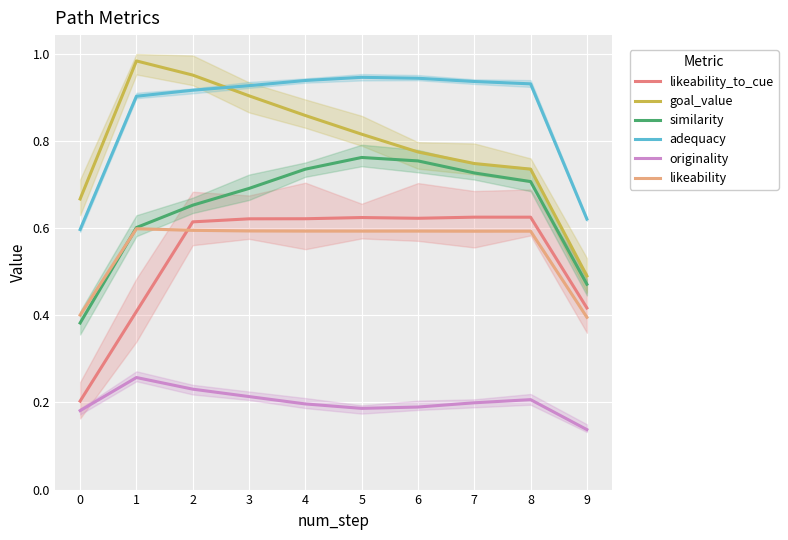

Which series changed the most between 1 and 6?

likeability_to_cue